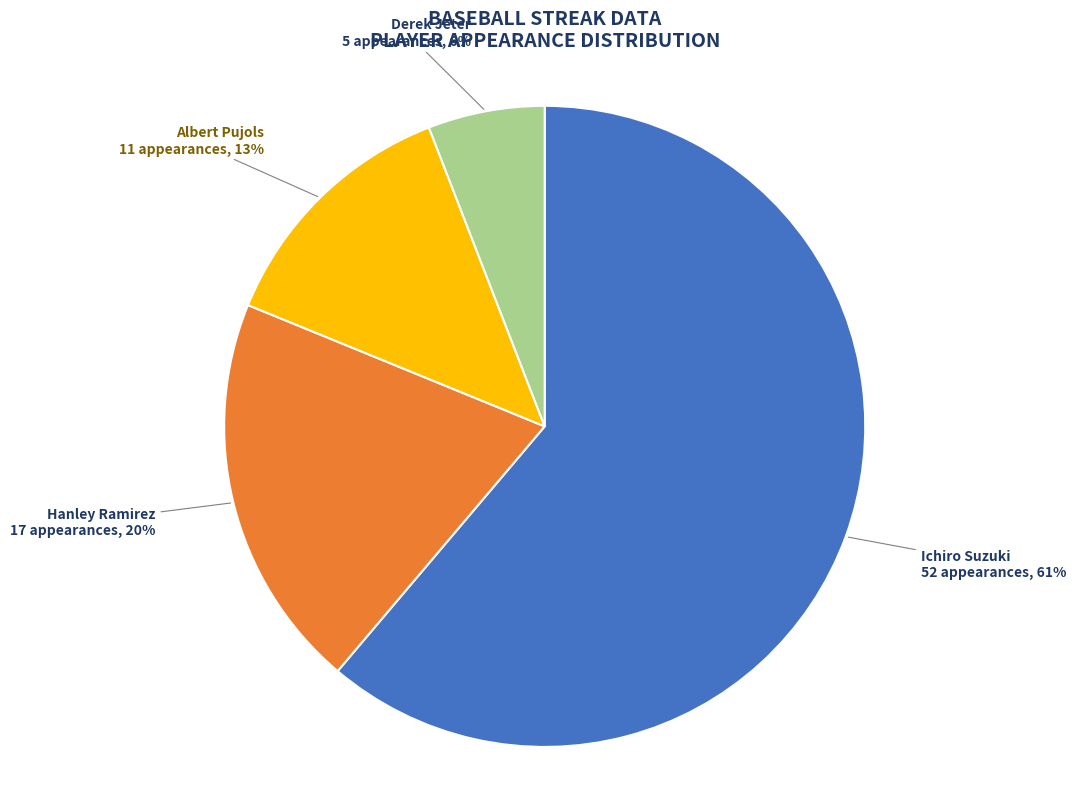

Is it true that Ichiro Suzuki is 61% of the pie?

True